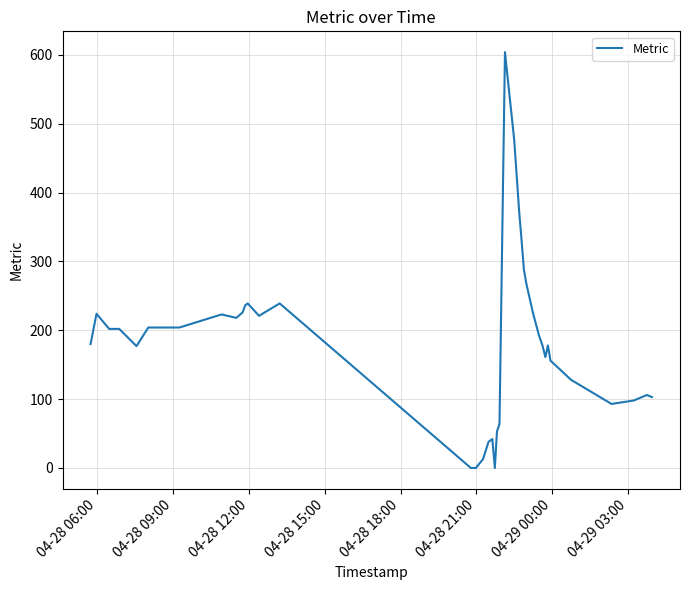

What is the maximum value shown in the chart?

604